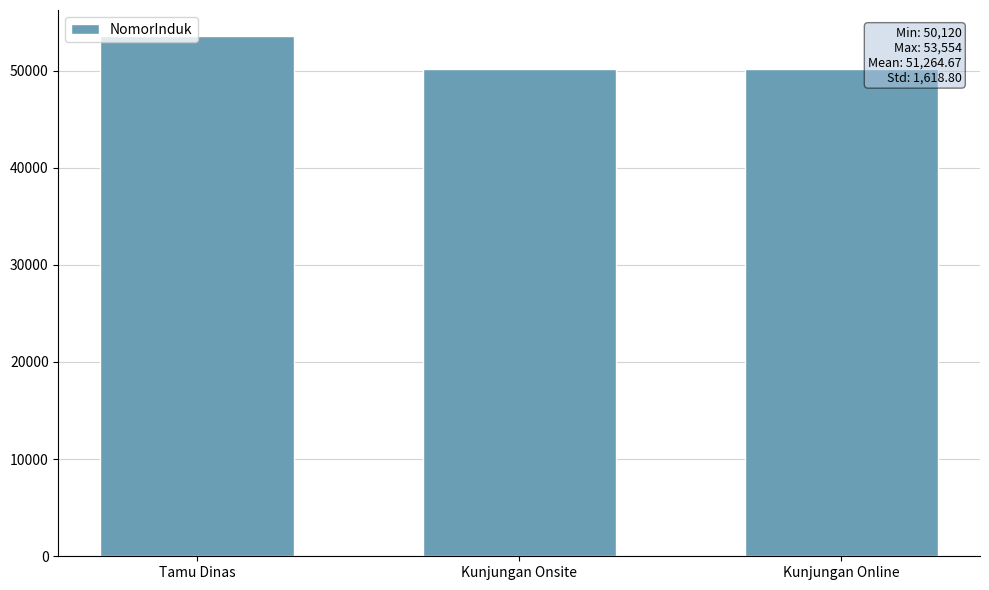

The chart shows a value of 50120 at Kunjungan Online. True or false?

True